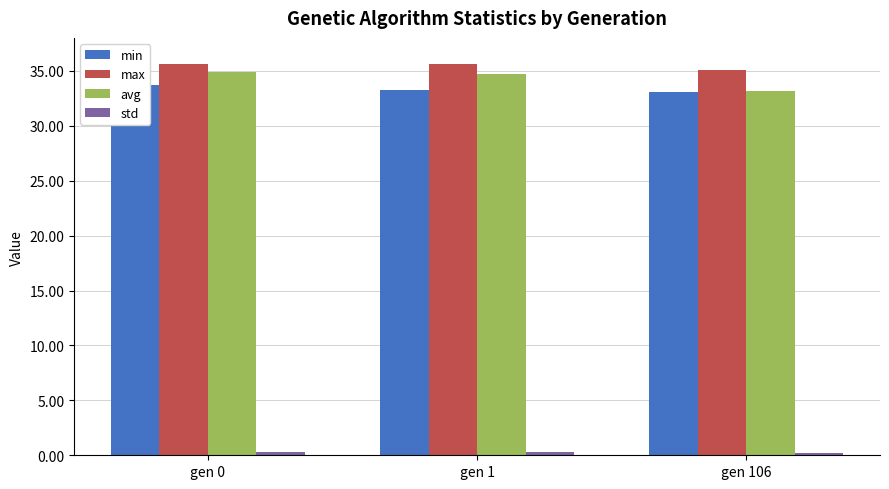

The value of min at gen 106 is 51.0. True or false?

False